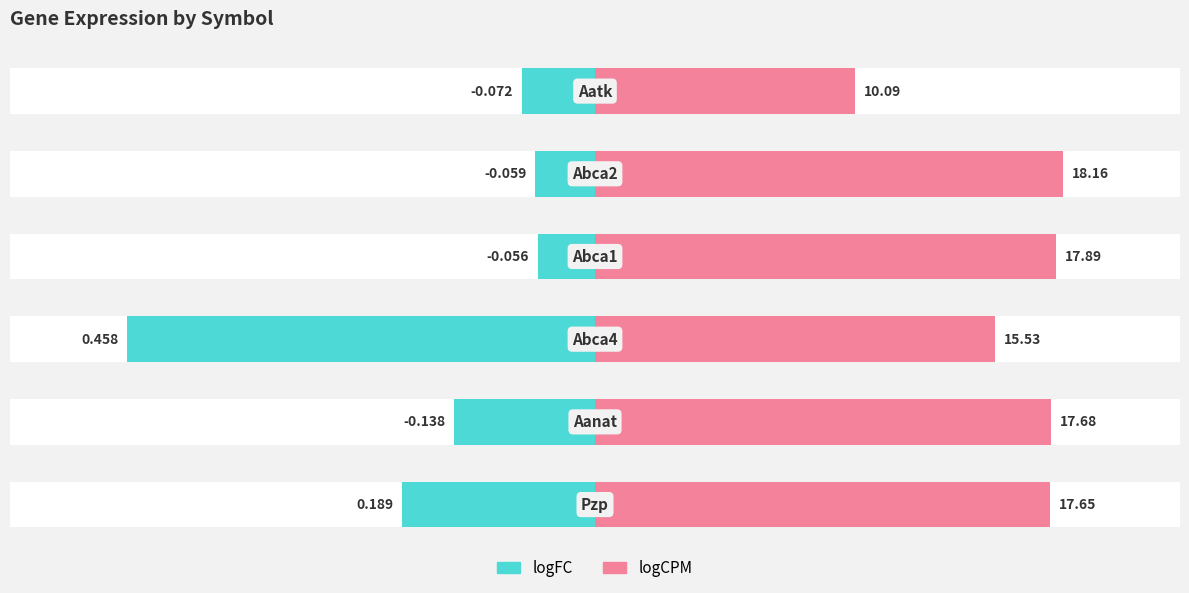

How many groups of bars are there?

6